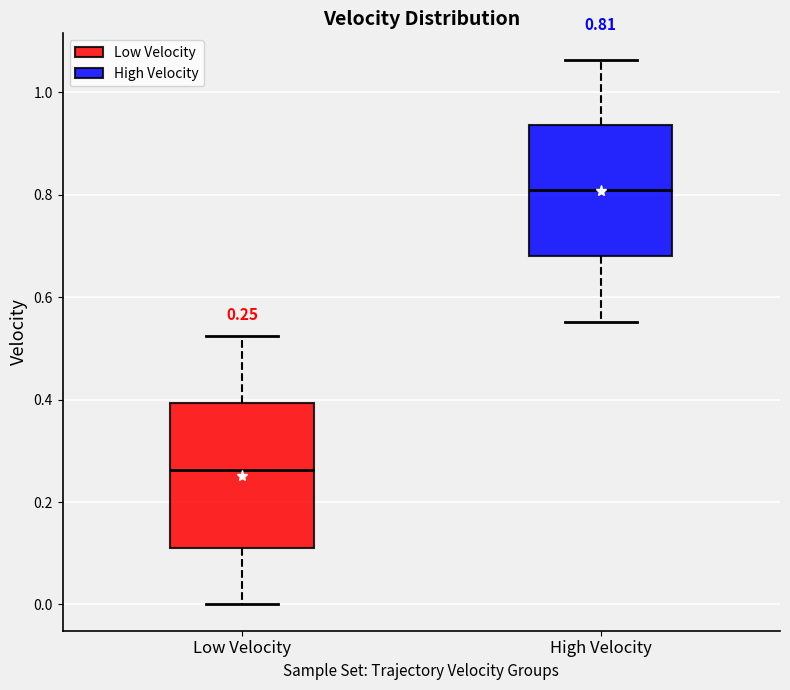

Which box has the lowest median line?

Low Velocity